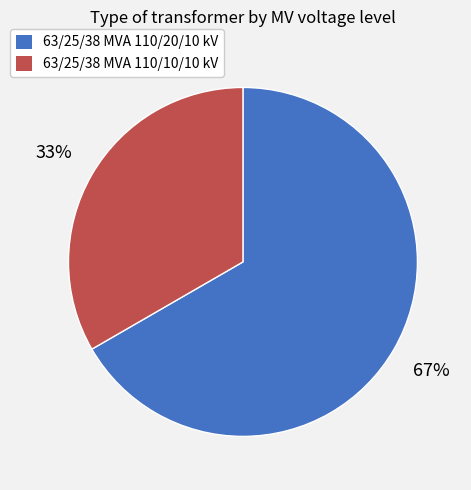

What is the largest slice in the pie chart?

63/25/38 MVA 110/20/10 kV